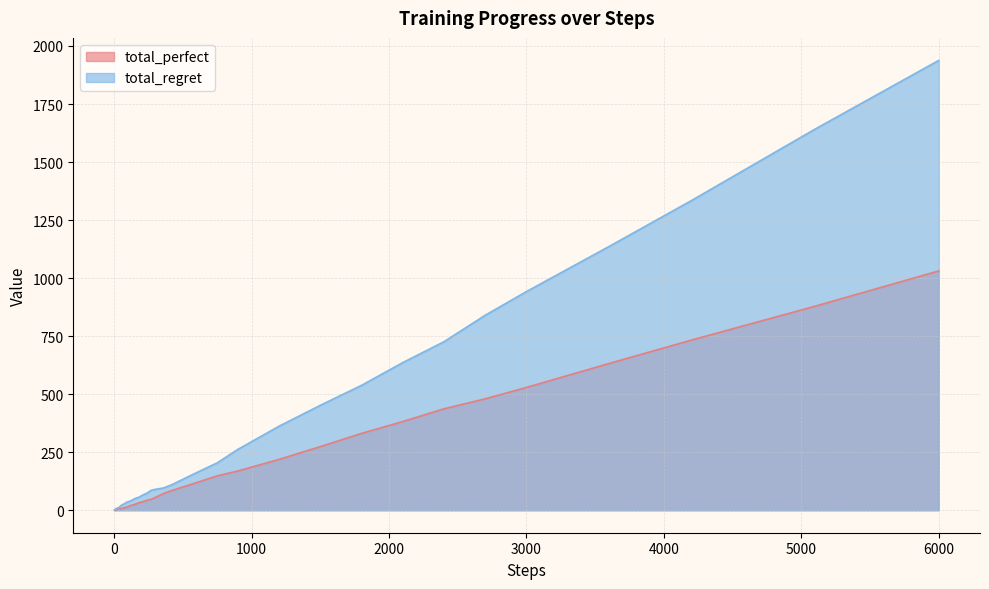

Which label corresponds to the largest value in the chart?

6000